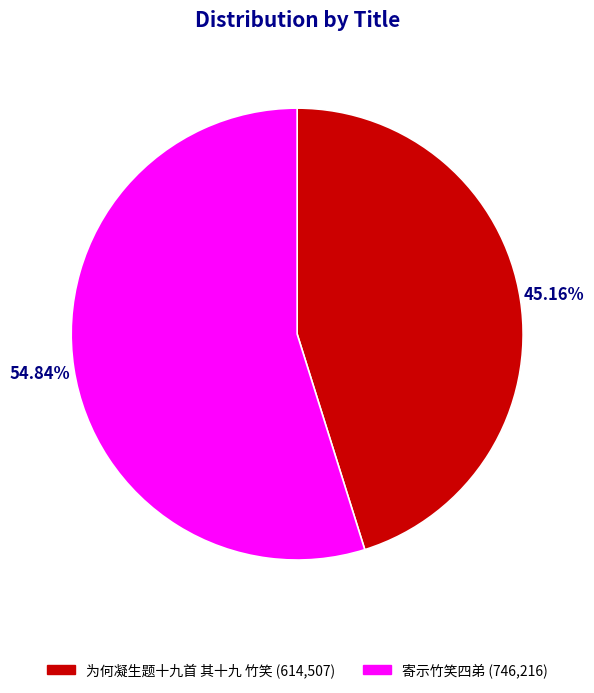

How many slices are in this pie chart?

2